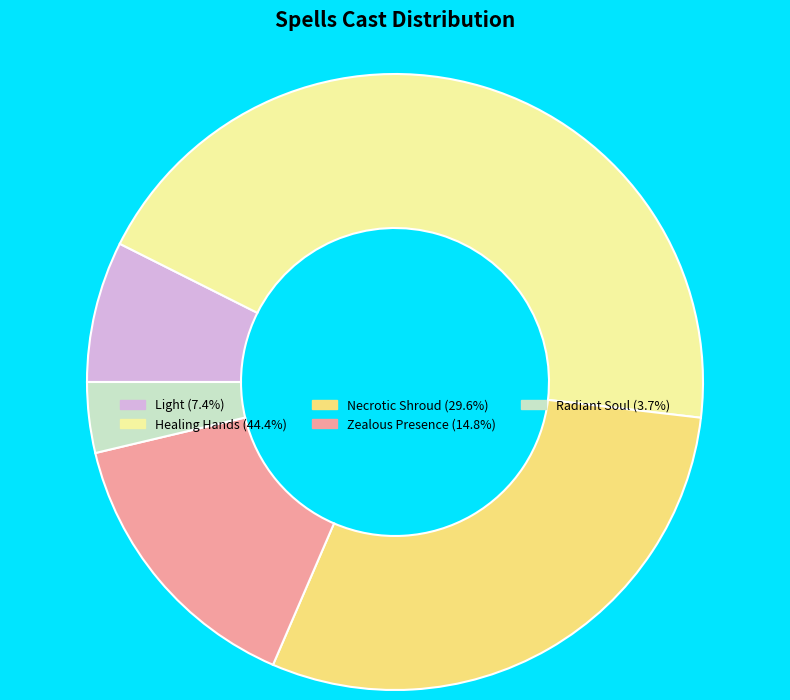

Which has a higher value, Radiant Soul or Light?

Light